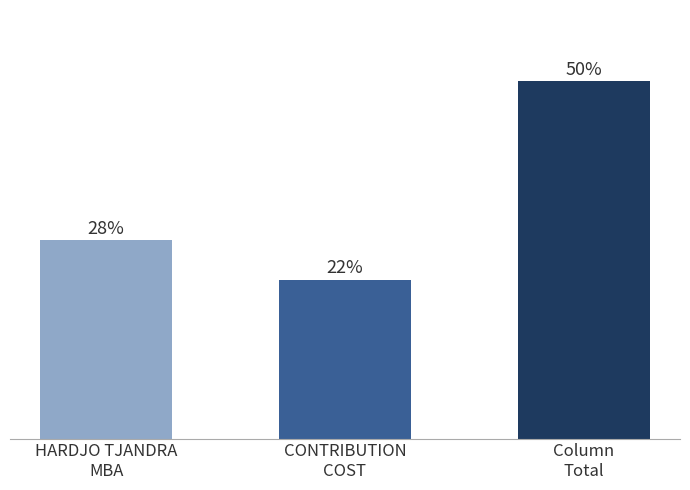

Does the chart contain any negative values?

No